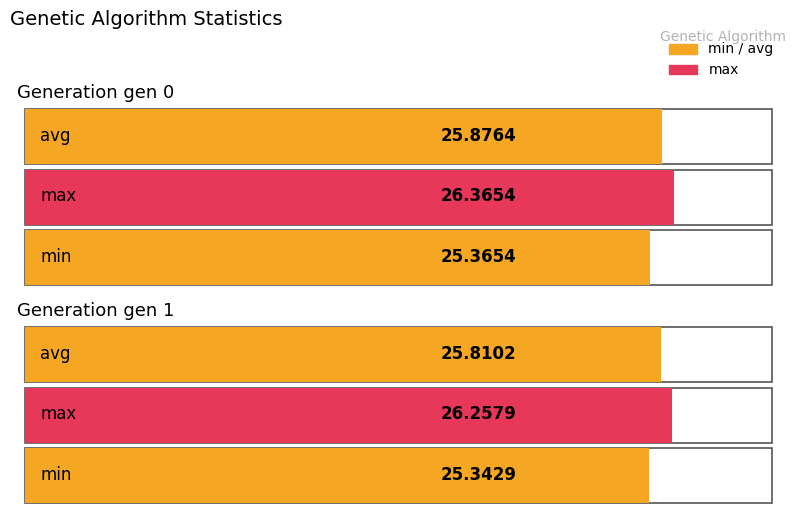

Is it true that min equals 25.4 at gen 0?

True